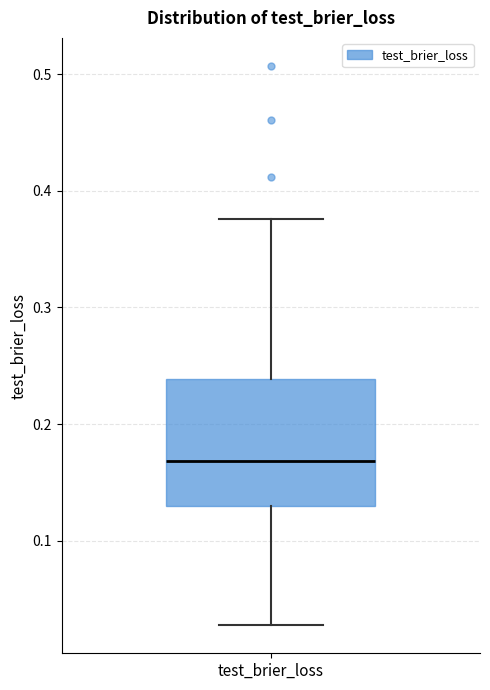

Read this box plot against the y-axis: the position of the median line, the range covered by the box, and the ends of both whiskers. The values are not printed on the chart, so give them approximately, as read against the axis.

median 0.17, box 0.13 to 0.24, whiskers 0.03 to 0.38